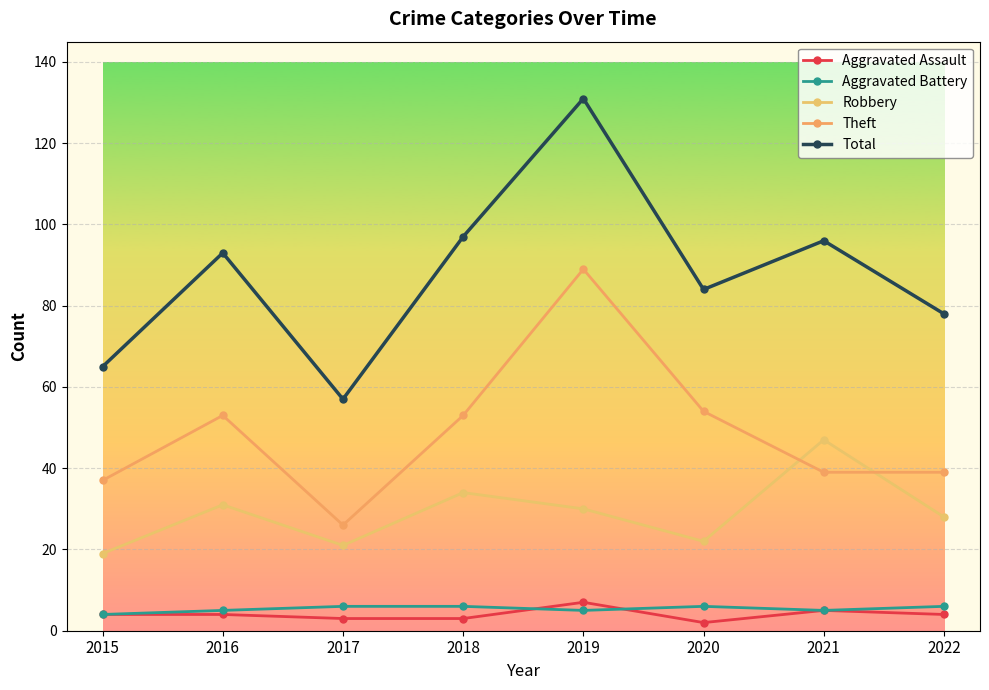

What is the value of the Theft point at the 4th from the left?

53